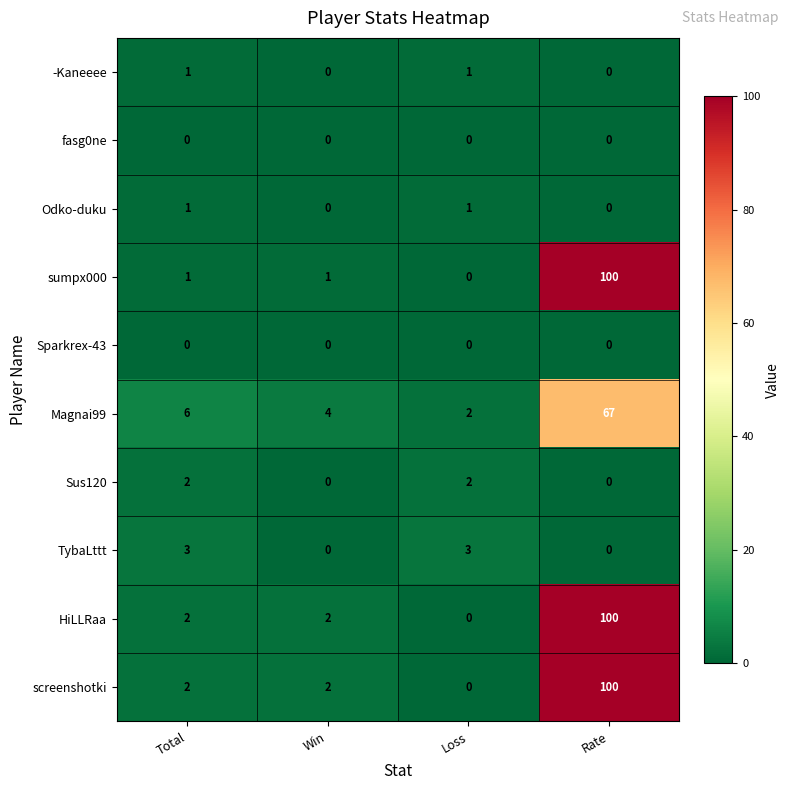

What is the total value across all series at Total?

18